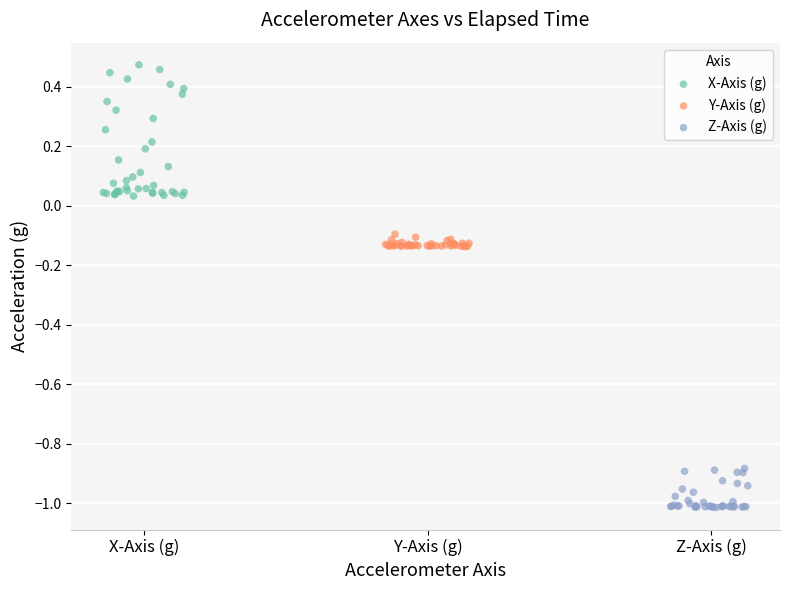

Which series contains the lowest Y value?

Z-Axis (g)